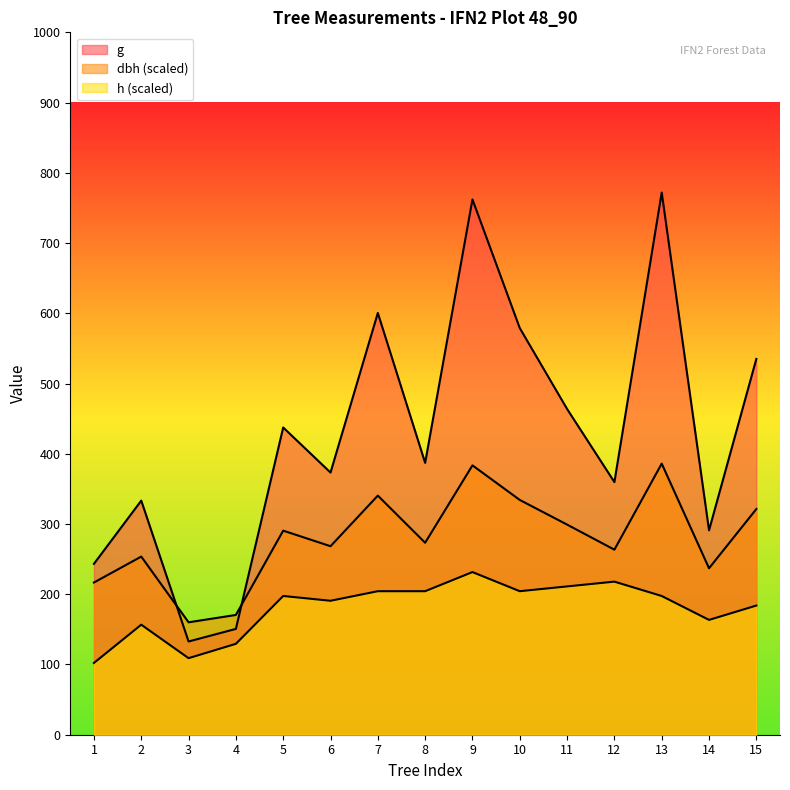

What is the value of the h point at the 10th from the left?

204.3